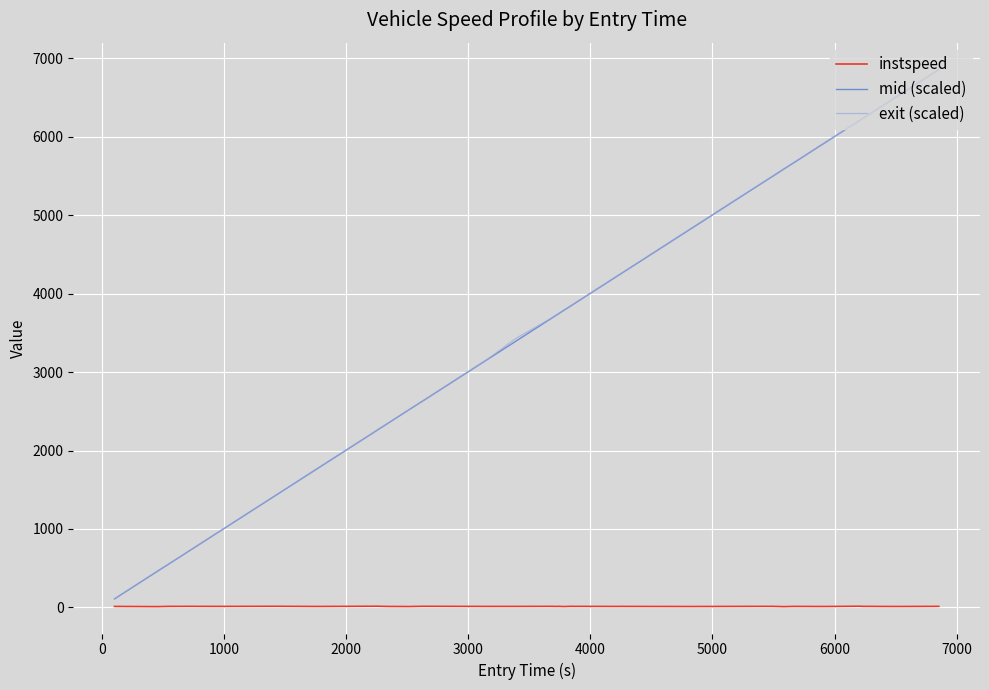

True or false: exit (scaled) and mid (scaled) intersect in this chart.

False